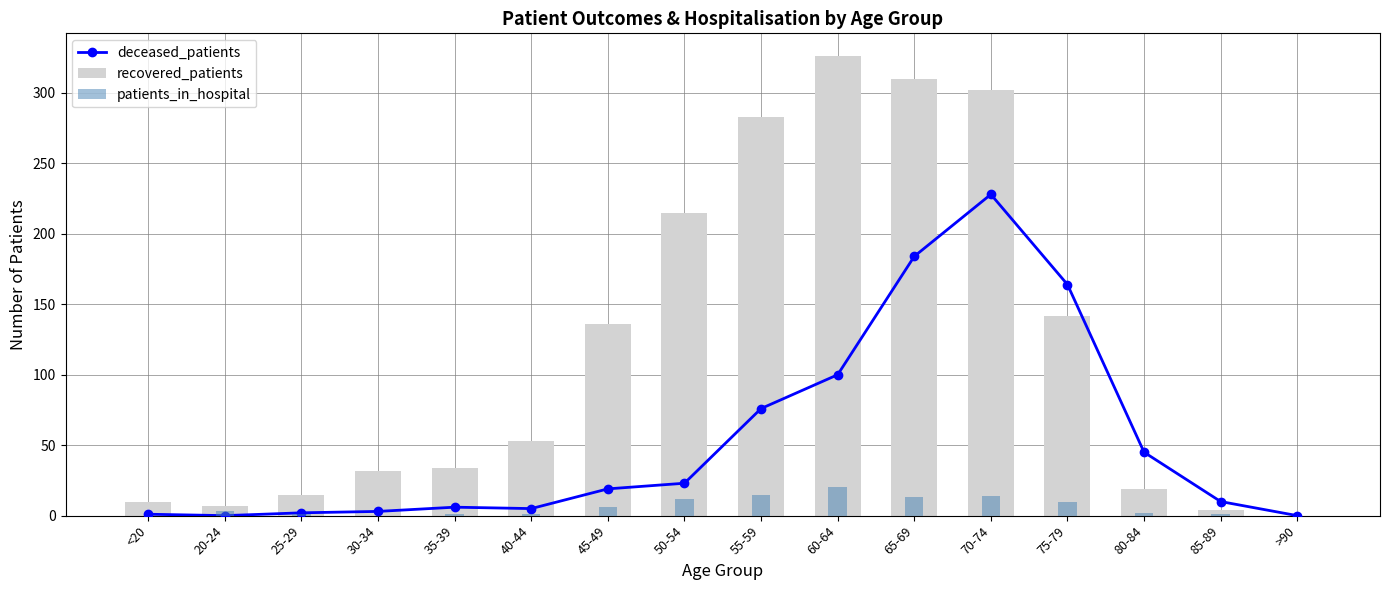

List the series in order of their peak value, highest first.

recovered_patients, deceased_patients, patients_in_hospital